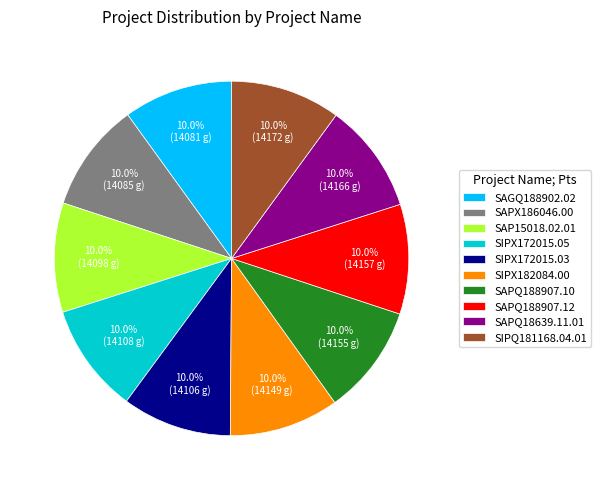

What is the ratio of the value at SIPX172015.03 to the value at SAPX186046.00?

1.0